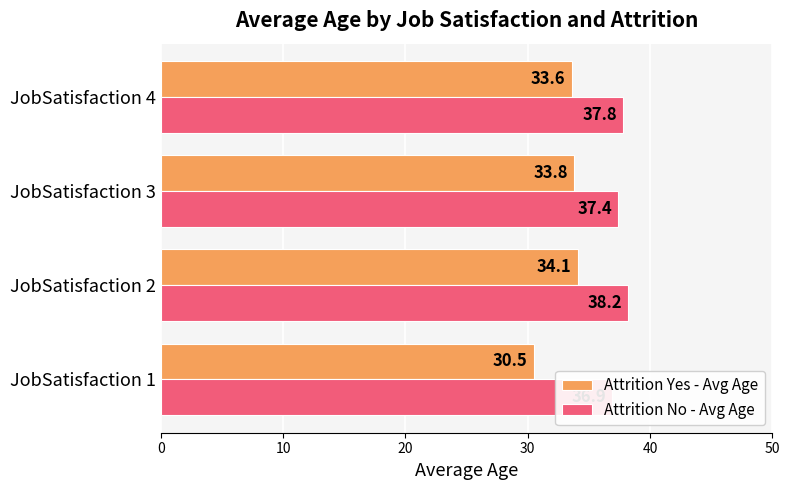

What is the difference between the maximum and second lowest values in the Attrition No - Avg Age series?

0.8